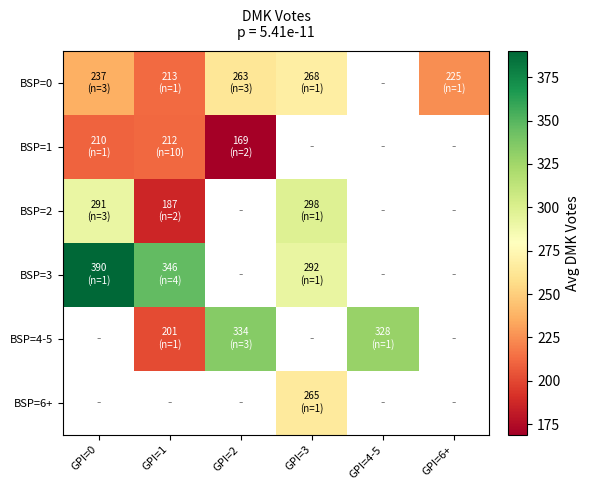

At how many categories does at least one series exceed 362?

1